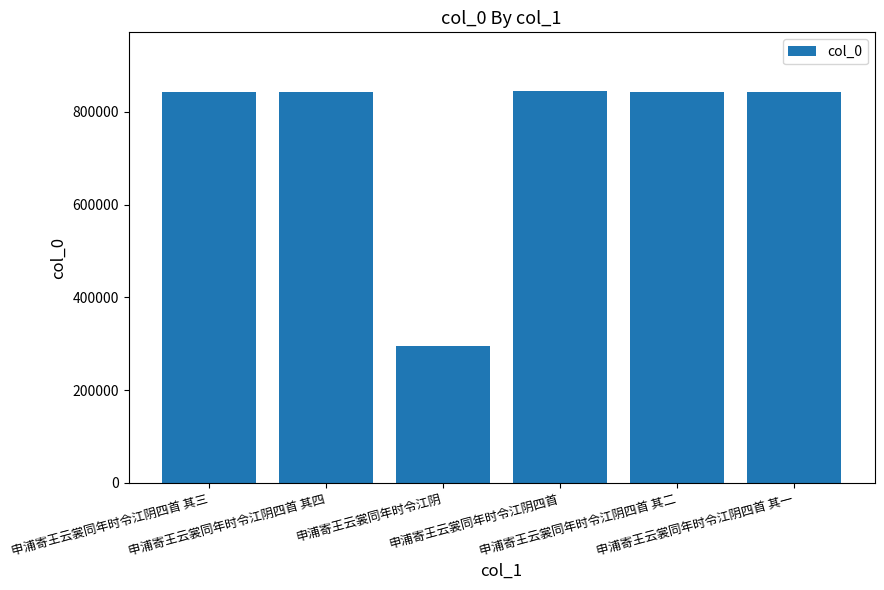

What is the difference between the second highest and minimum values?

547257